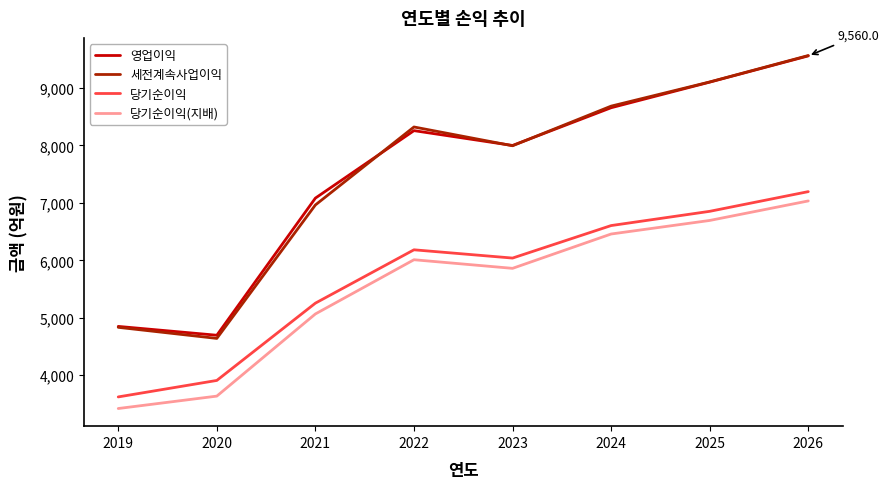

Is the value of 당기순이익(지배) at 2021 greater than the value of 당기순이익 at 2026?

No